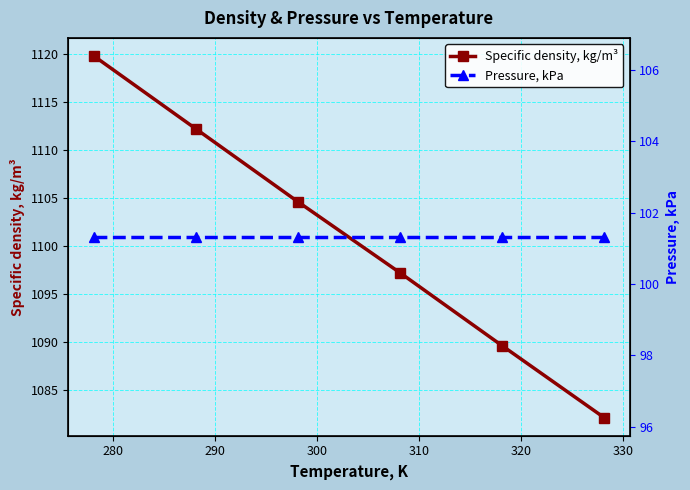

True or false: Specific density, kg/m³ has more than 0 points higher than both neighbors.

False